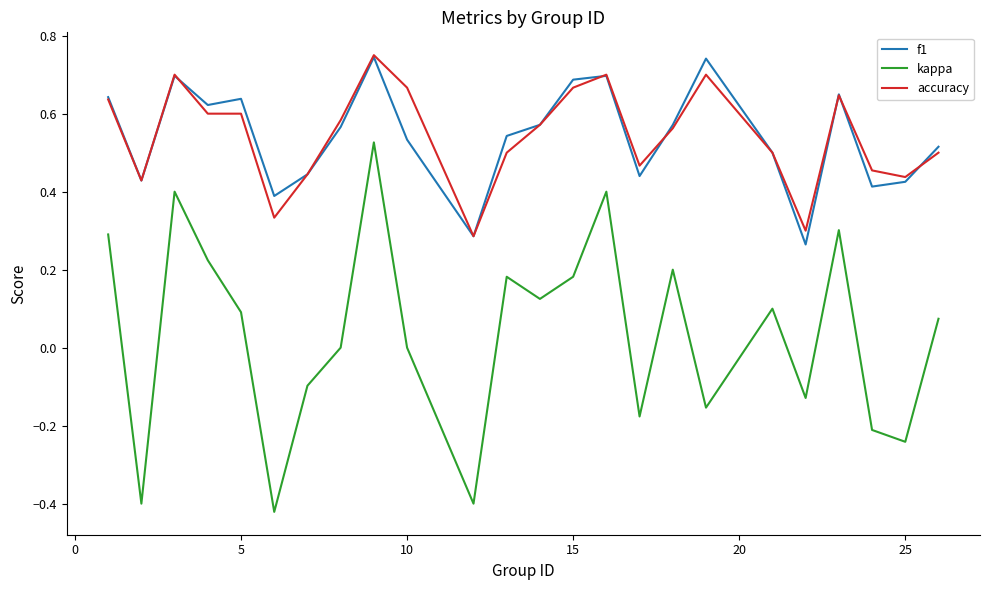

How many distinct data groups are displayed?

3